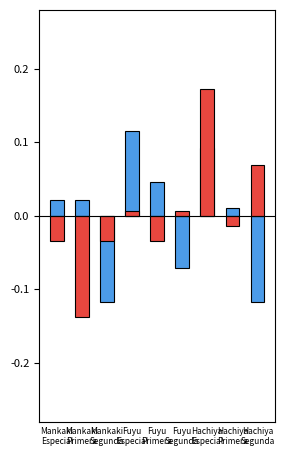

At which category is the sum across all series the highest?

Hachiya
Especial